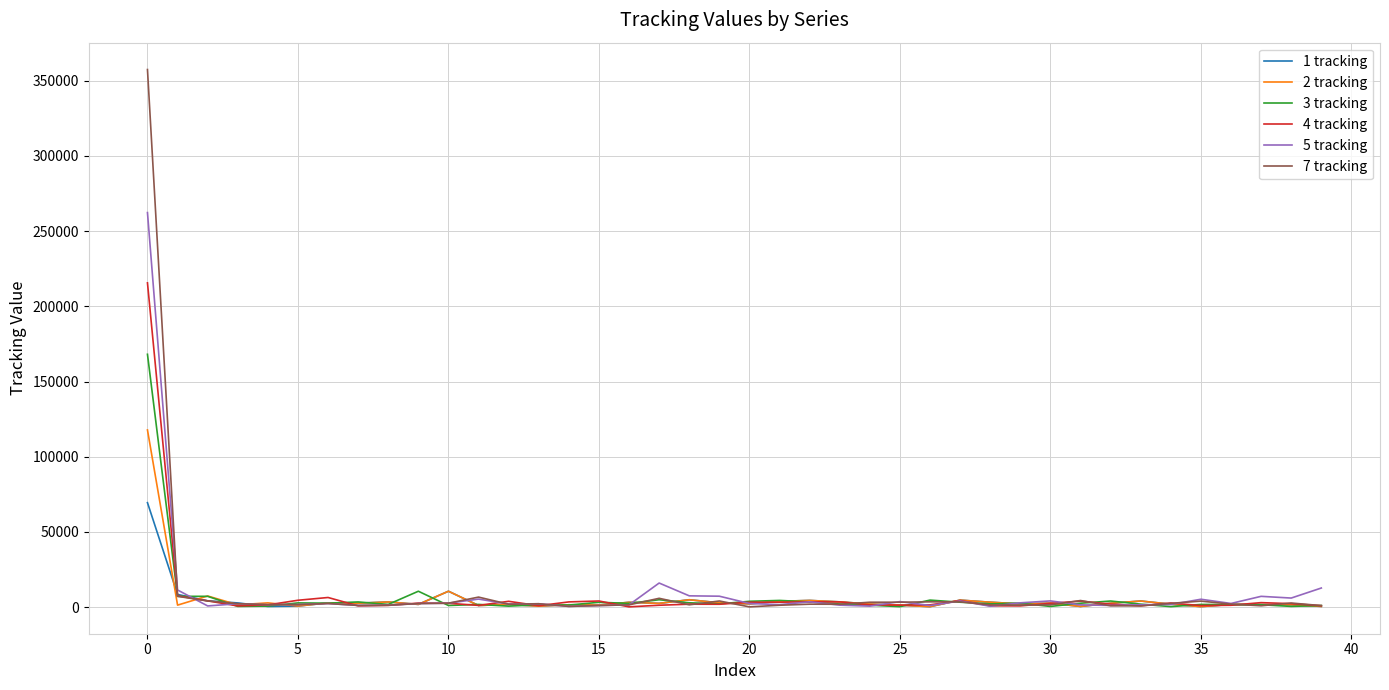

Which series has the largest range (max minus min)?

7 tracking